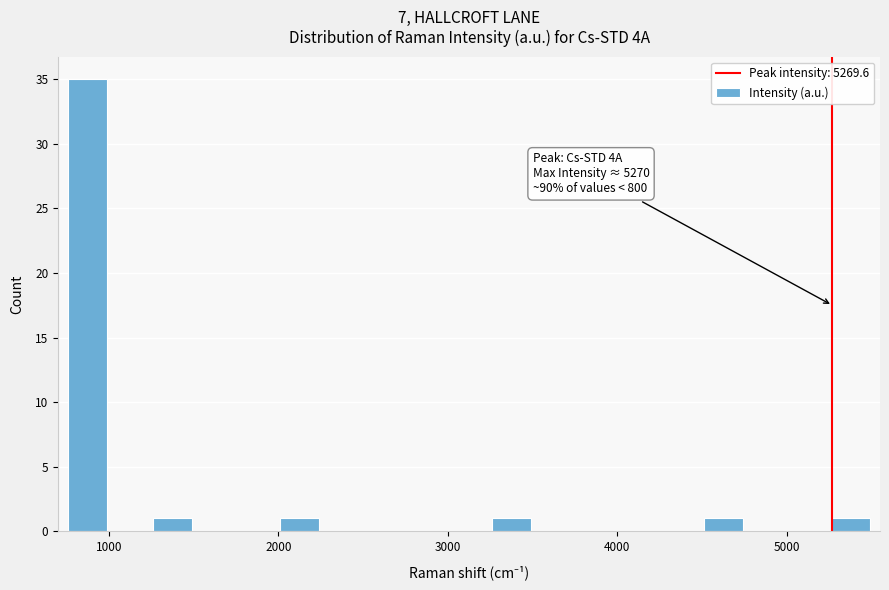

Around what value on the x-axis is the tallest bar? Give the approximate position of its centre, as read against the axis.

900